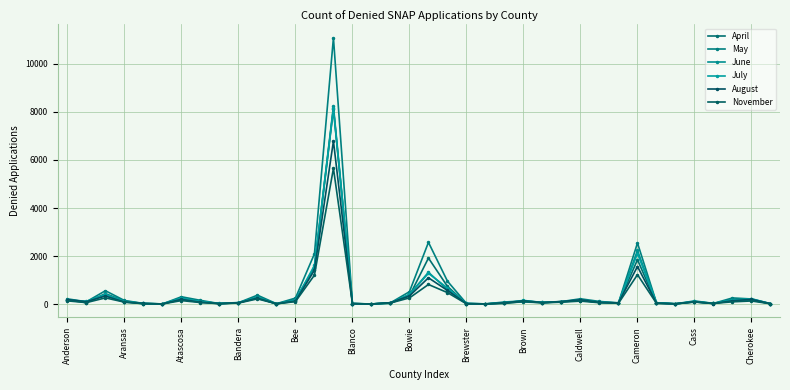

What is the label of the 2nd point from the left?

Aransas